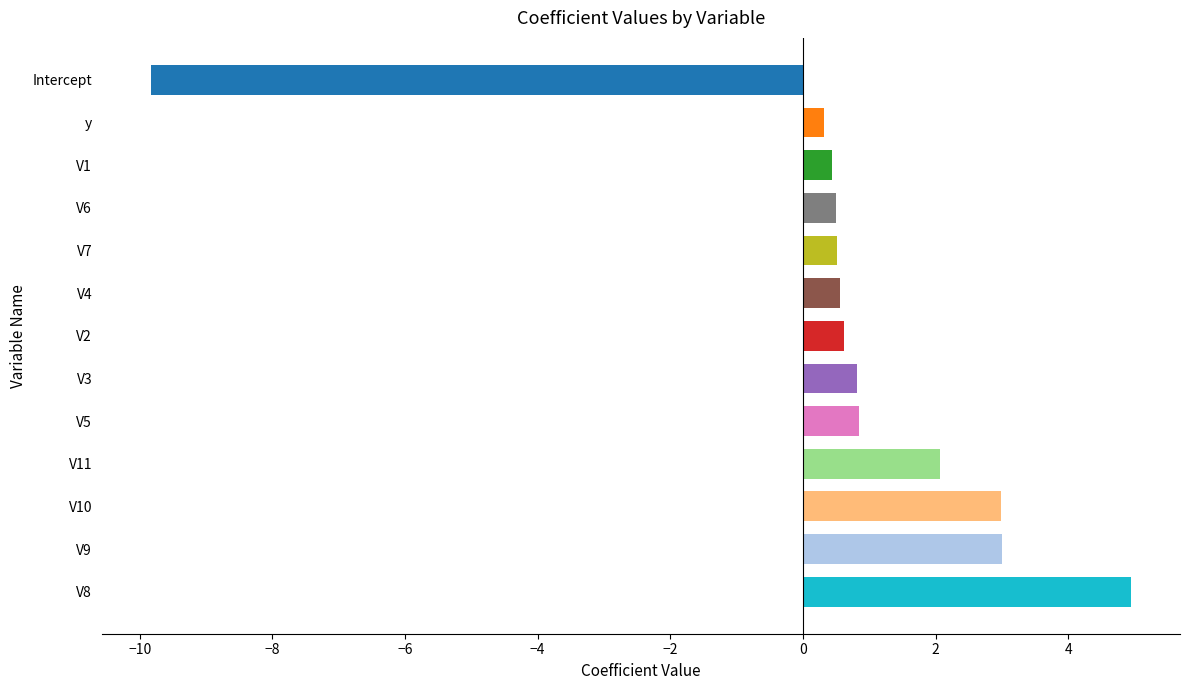

What is the smallest value displayed?

-9.8